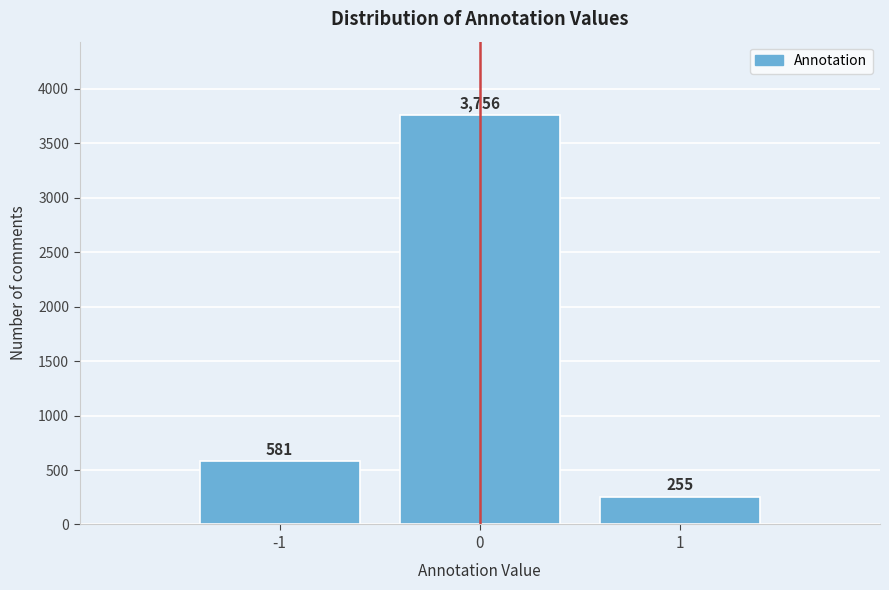

Reading right to left, transcribe all the data shown in this chart.

255	3756	581